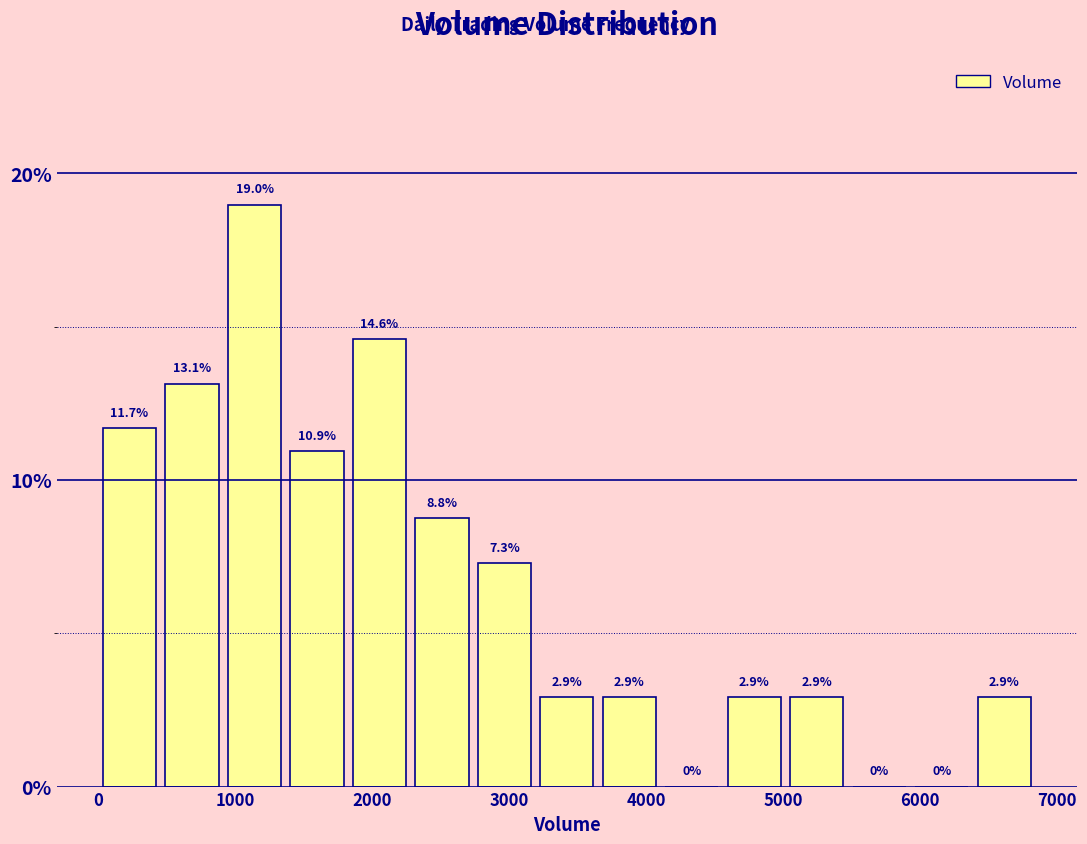

Reading left to right, transcribe this chart: for each bar, give the range it covers on the x-axis and its height. The bar edges are not printed on the chart, so give them approximately, as read against the axis.

0 to 500: 11.7
500 to 900: 13.1
900 to 1400: 19.0
1400 to 1800: 10.9
1800 to 2300: 14.6
2300 to 2700: 8.8
2700 to 3200: 7.3
3200 to 3700: 2.9
3700 to 4100: 2.9
4100 to 4600: 0.0
4600 to 5000: 2.9
5000 to 5500: 2.9
5500 to 5900: 0.0
5900 to 6400: 0.0
6400 to 6800: 2.9